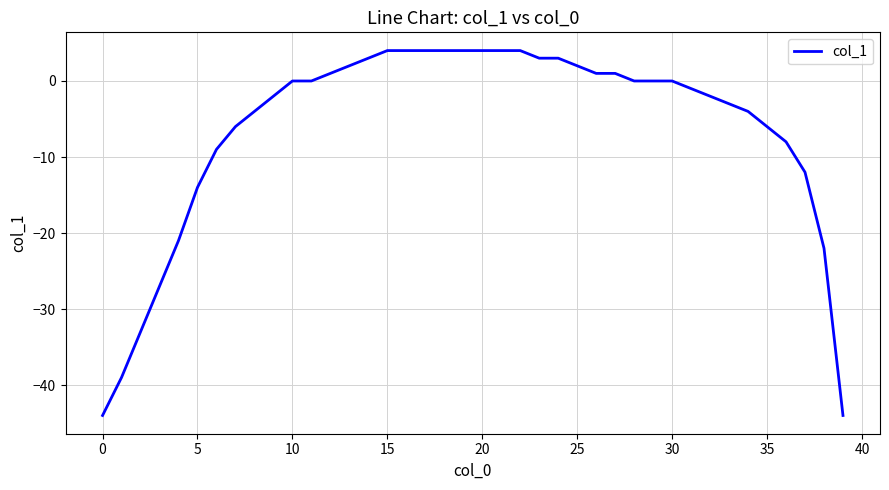

What is the greatest value displayed?

4